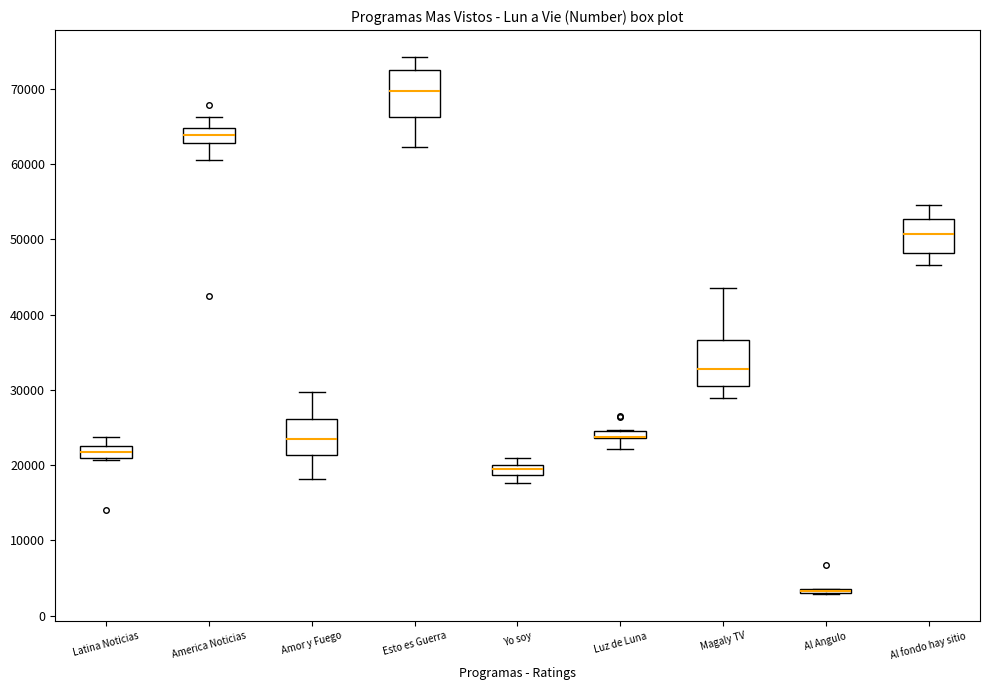

Where does the median line of the box for Magaly TV sit on the y-axis? The values are not printed on the chart, so give them approximately, as read against the axis.

33000